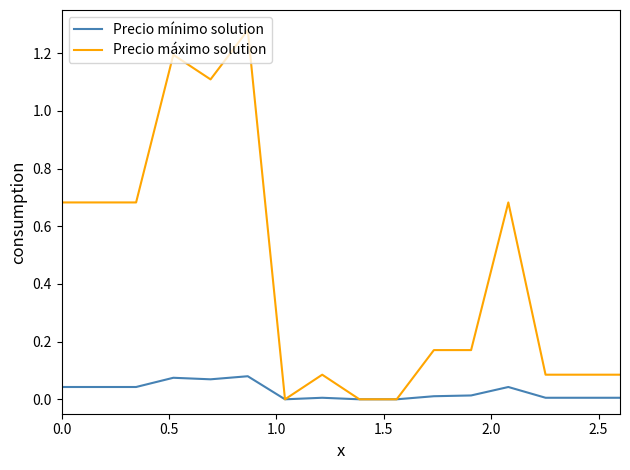

Which series has the largest range (max minus min)?

Precio máximo solution